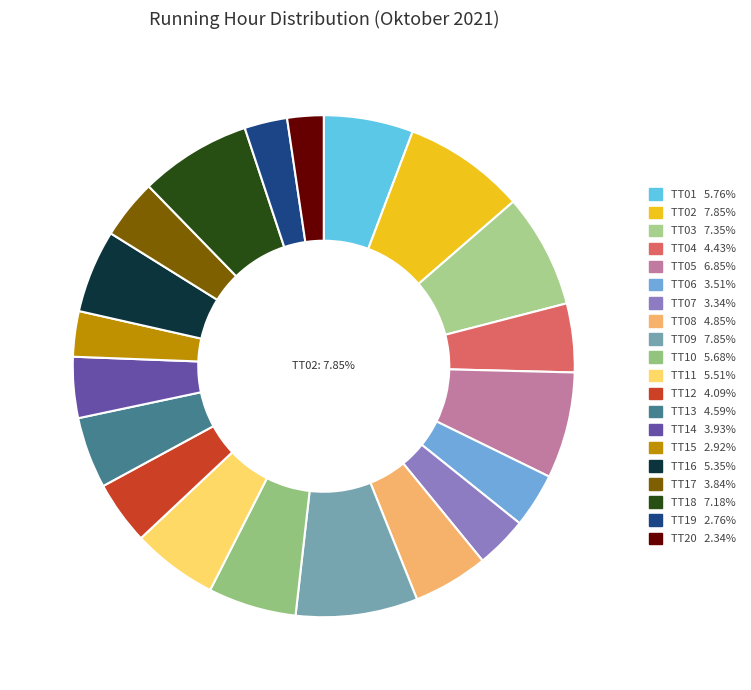

Do TT09 and TT04 together represent more than half of the pie?

No